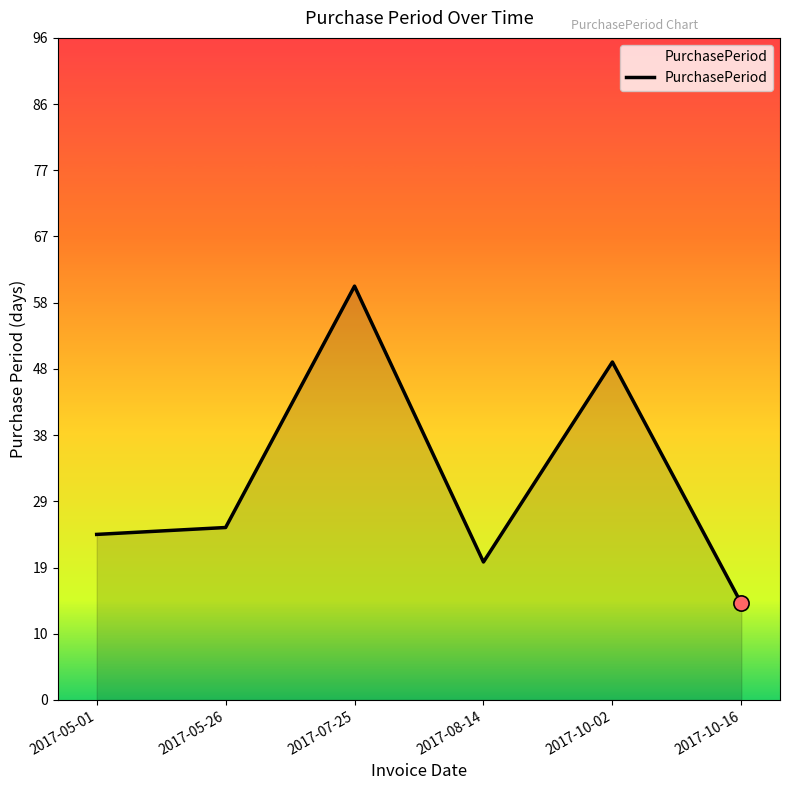

What is the change in value from 2017-08-14 to 2017-10-16?

-6